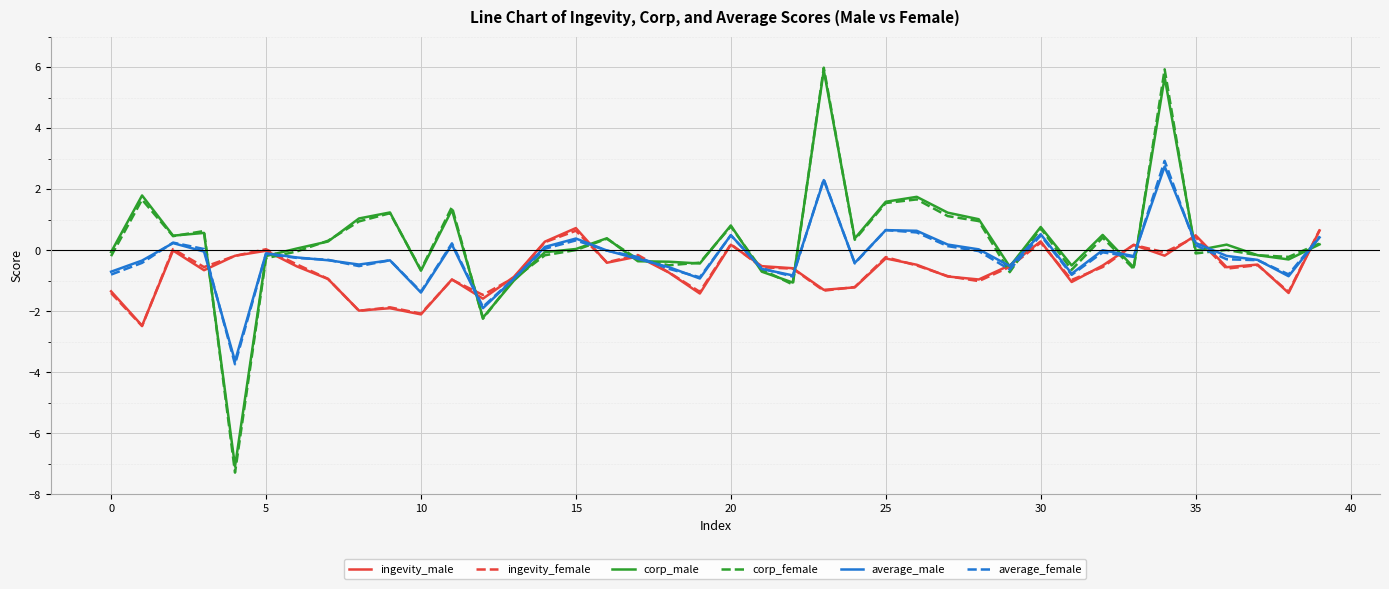

Which series has the largest range (max minus min)?

corp_female